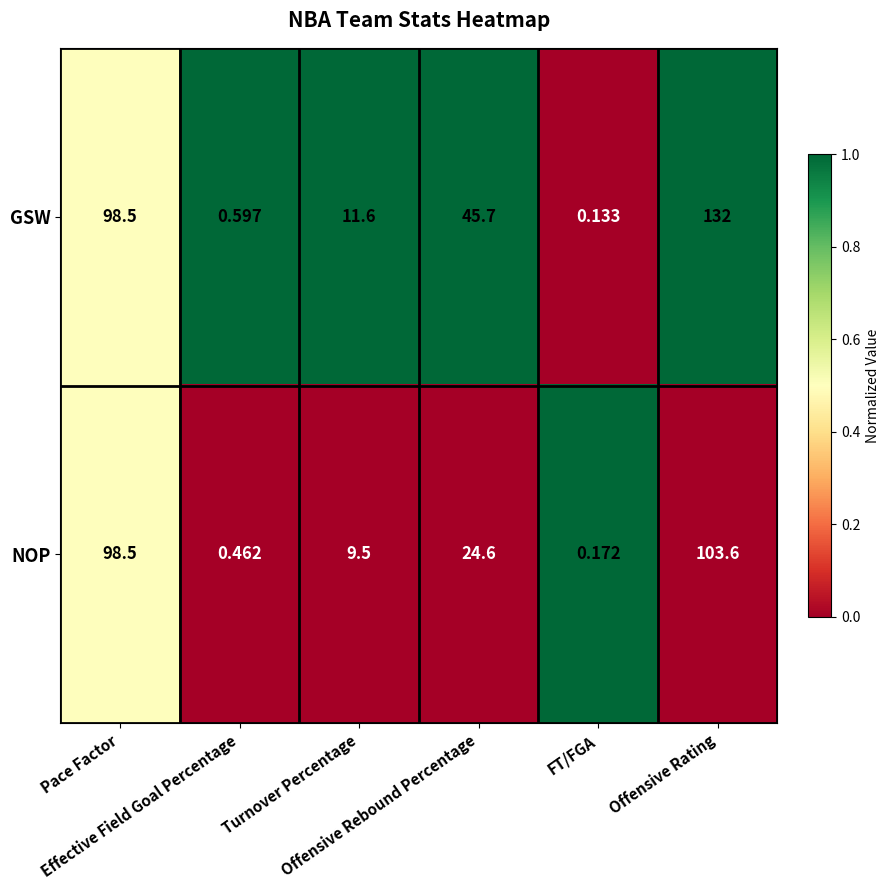

Which series has the largest total across all categories?

GSW